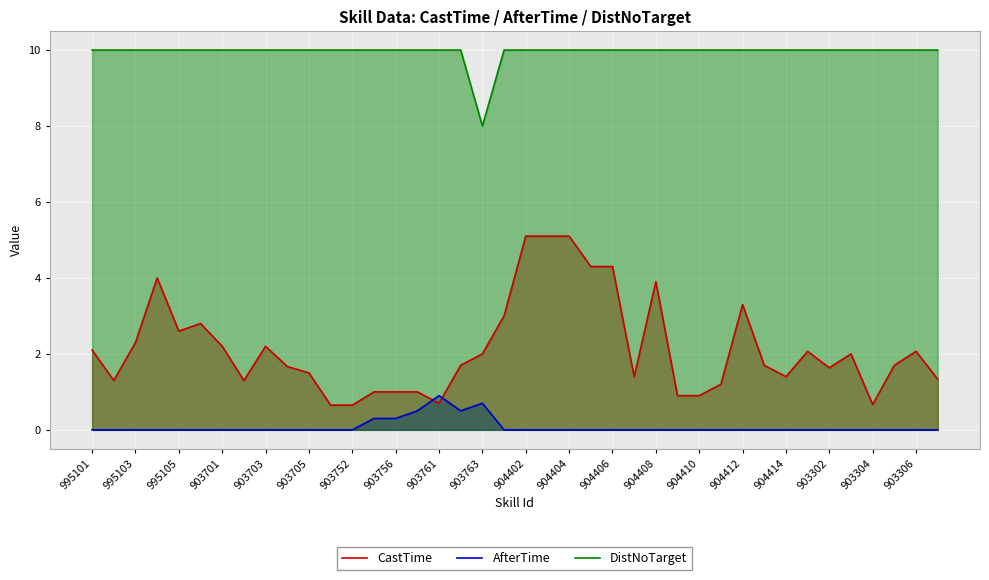

Is it true that DistNoTarget equals 10.0 at 903705?

True